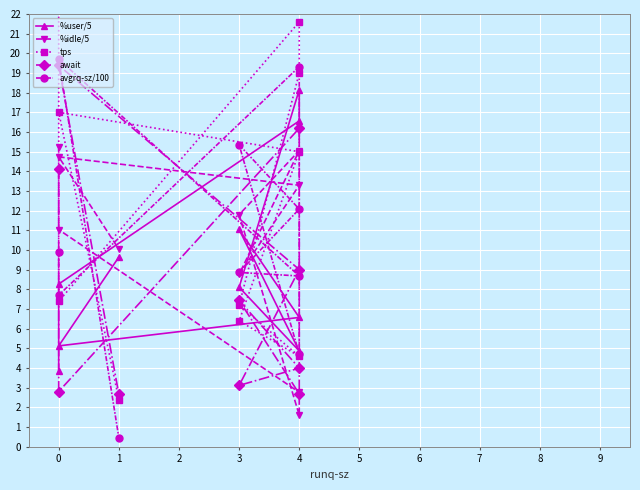

True or false: await has more than 0 points higher than both neighbors.

True